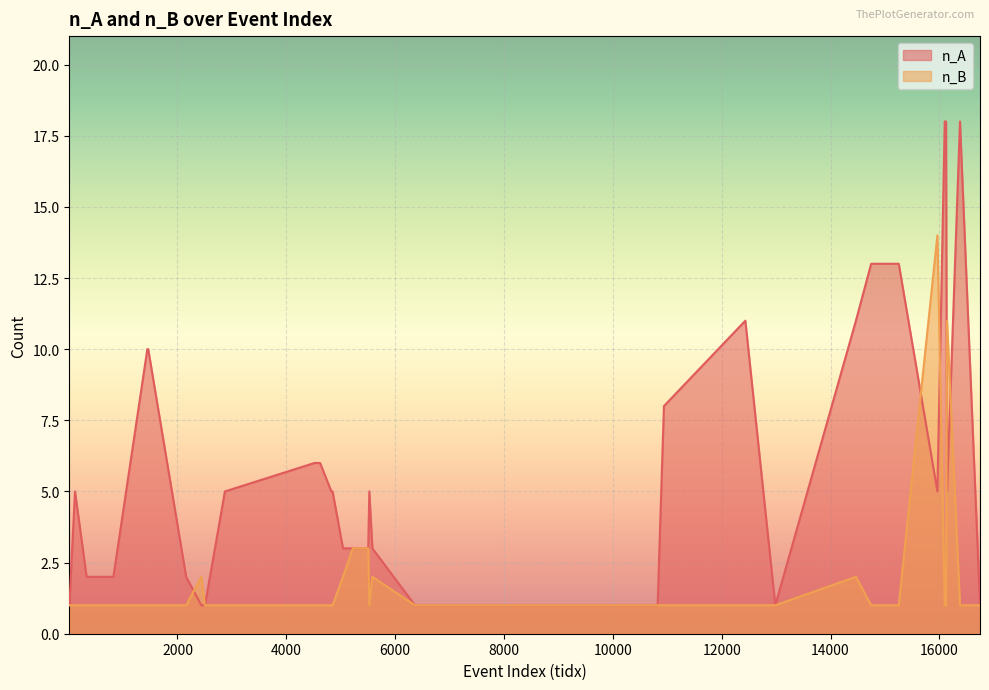

Reading left to right, transcribe all the data shown in this chart.

n_A: 1	5	2	2	10	10	2	1	1	5	6	6	5	5	3	3	3	5	3	1	1	1	1	1	1	1	1	1	8	11	1	11	13	13	5	18	18	5	18	1
n_B: 1	1	1	1	1	1	1	2	1	1	1	1	1	1	2	3	3	1	2	1	1	1	1	1	1	1	1	1	1	1	1	2	1	1	14	1	1	11	1	1